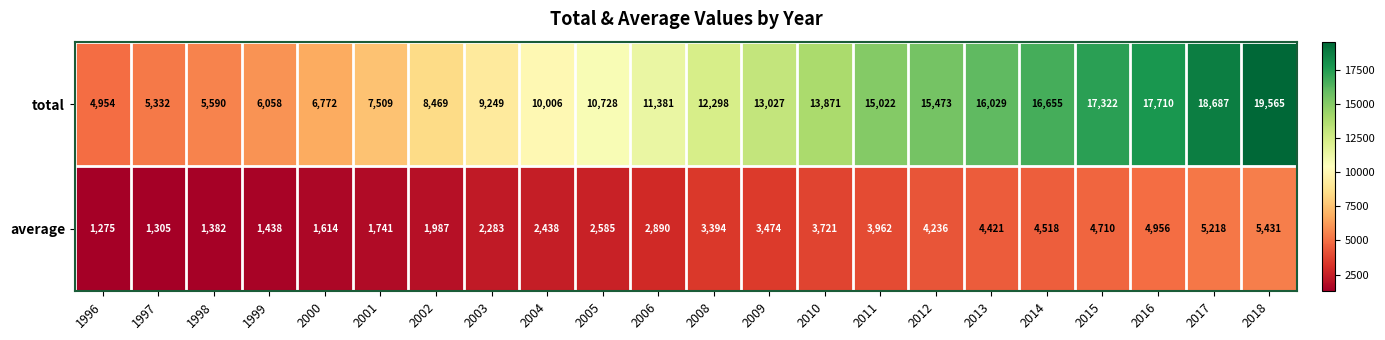

What is the difference between the total values at 2017 and 2016?

977